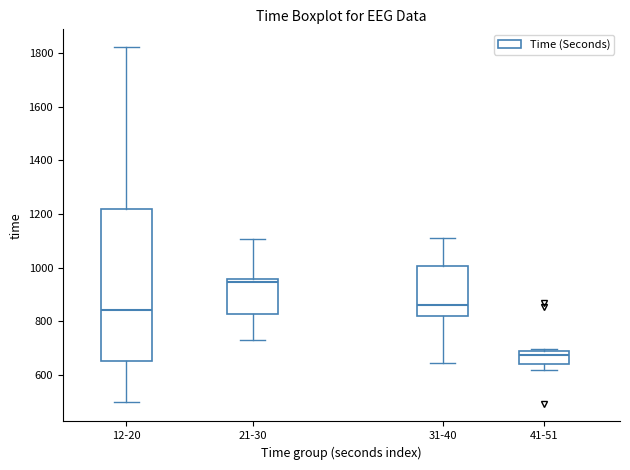

Reading left to right, transcribe this box plot: for each box, give where its median line is, the range the box spans, and where its two whiskers end, as read against the y-axis. The values are not printed on the chart, so give them approximately, as read against the axis.

12-20: median 840, box 660 to 1220, whiskers 500 to 1820
21-30: median 940, box 820 to 960, whiskers 720 to 1100
31-40: median 860, box 820 to 1000, whiskers 640 to 1120
41-51: median 680 (just below the box's upper edge), box 640 to 680, whiskers 620 to 700